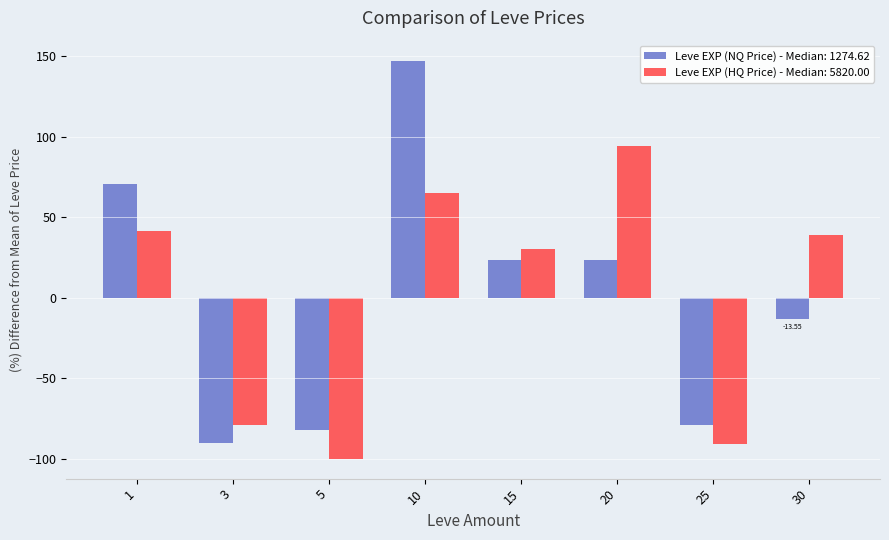

How many values in Leve EXP (NQ Price) - Median: 1274.62 are above zero?

4